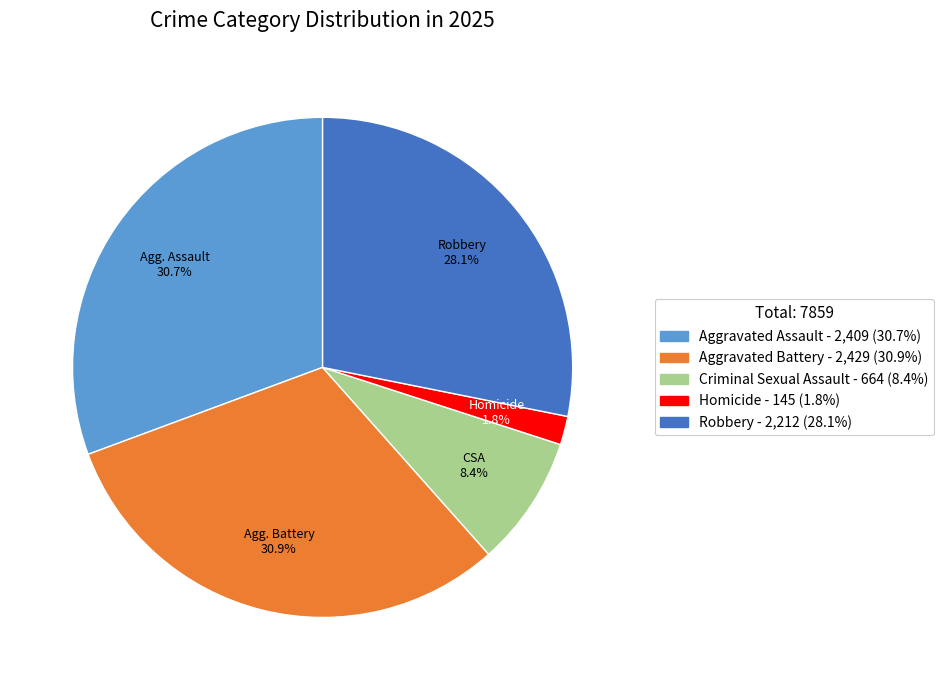

To the nearest percent, what percentage of the pie is Aggravated Assault?

31%